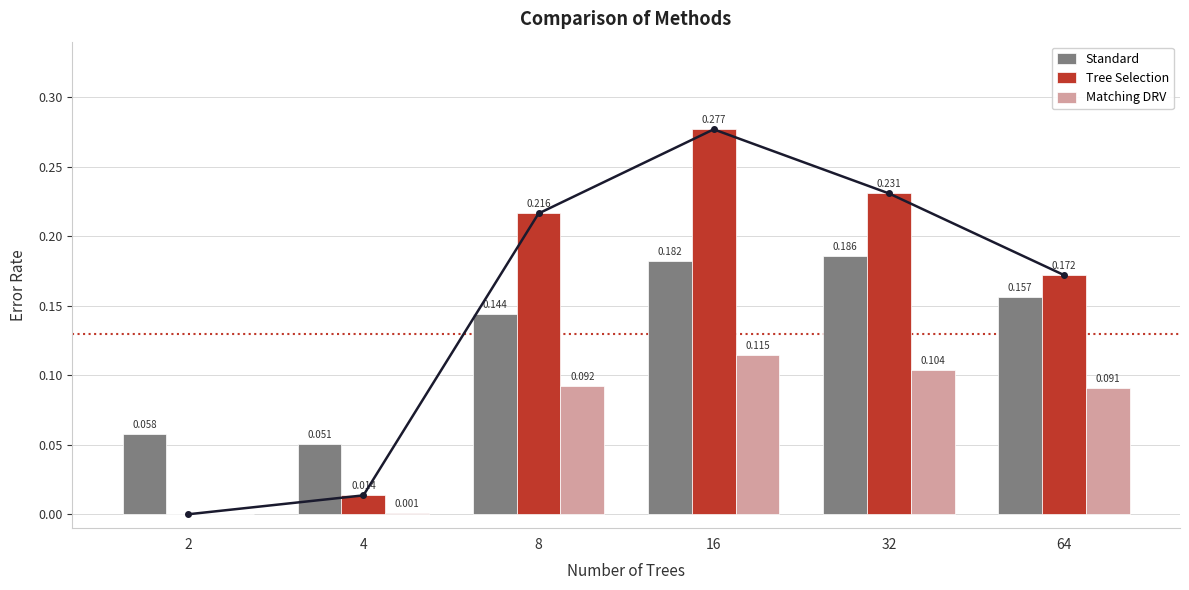

What is the value of the Tree Selection bar at the 3rd from the left?

0.2